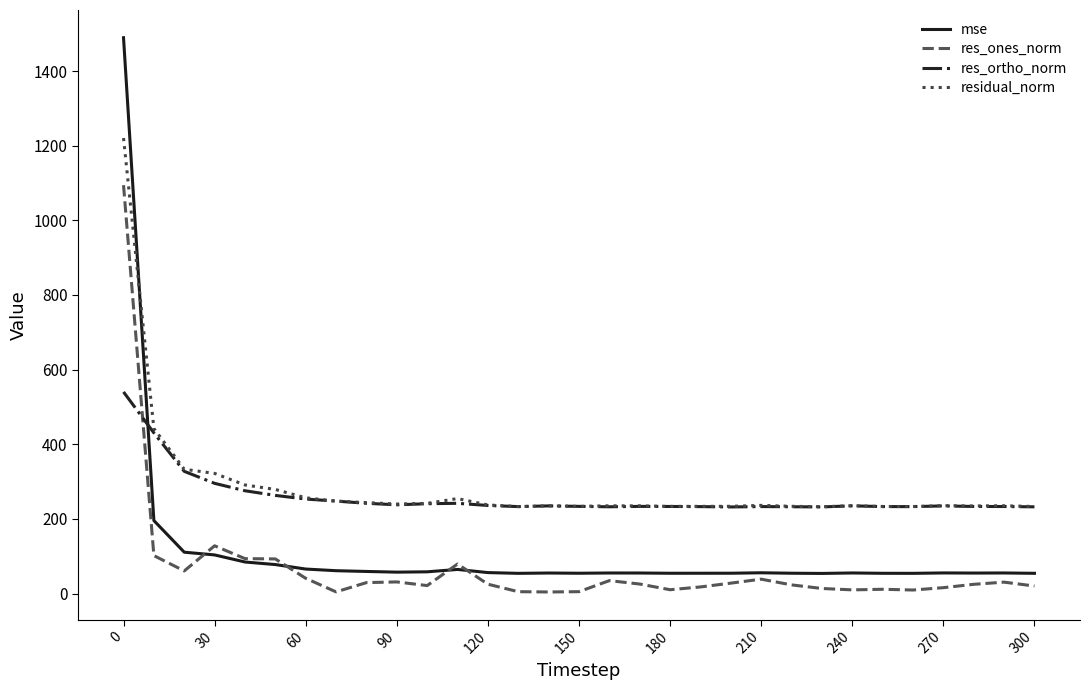

True or false: mse and res_ortho_norm intersect in this chart.

True